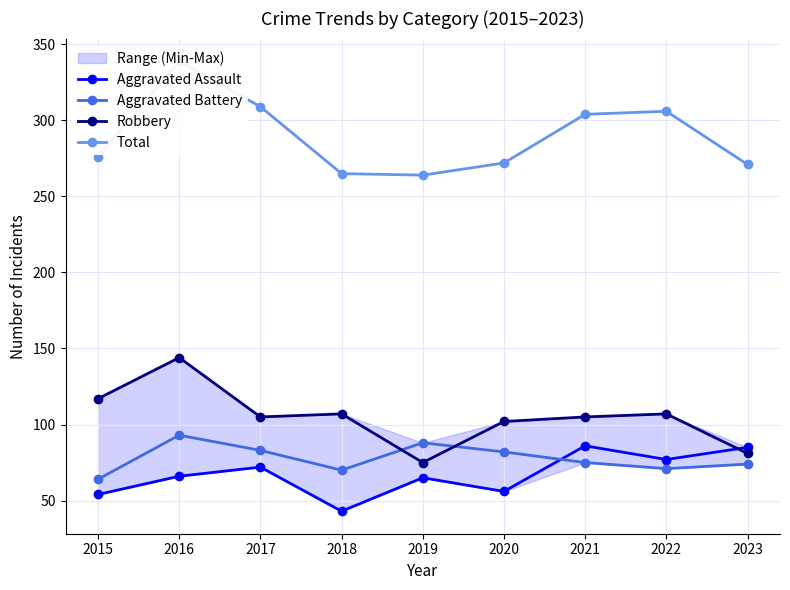

What is the sum of all Robbery values?

943